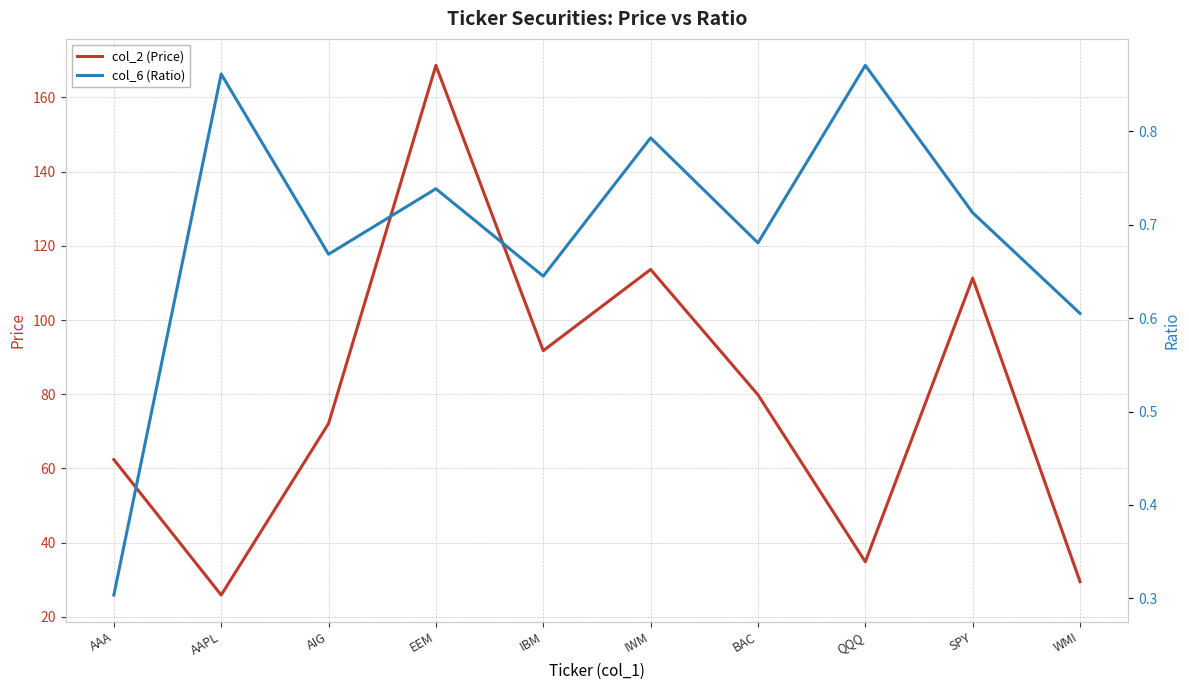

Is the value of col_6 (Ratio) at AAPL greater than the value of col_2 (Price) at SPY?

No